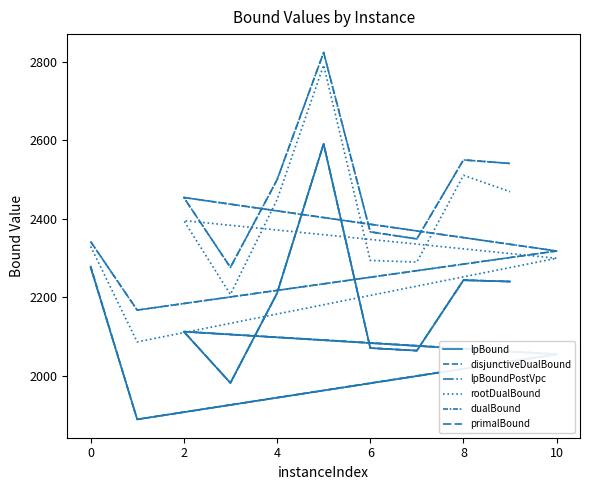

Which series has the largest total across all categories?

primalBound